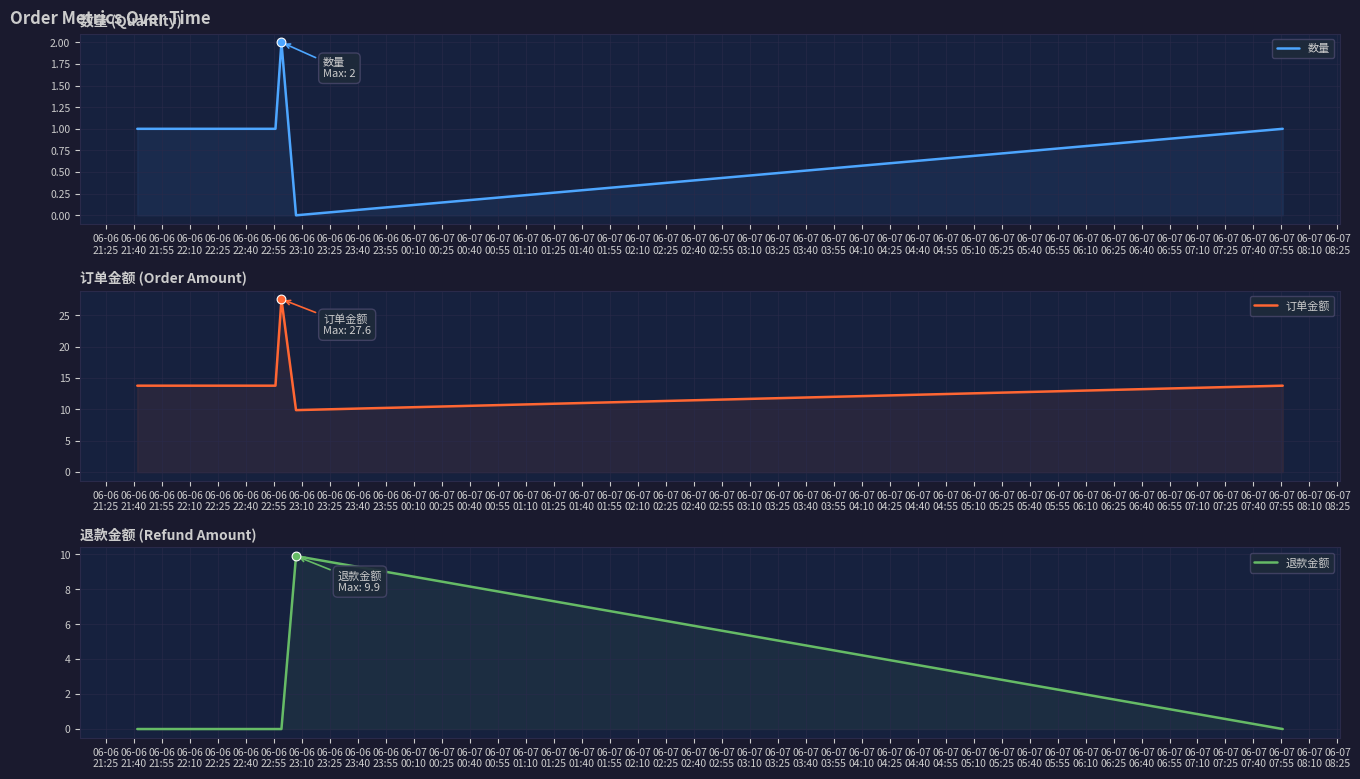

Which series has the largest Y range (max minus min)?

订单金额